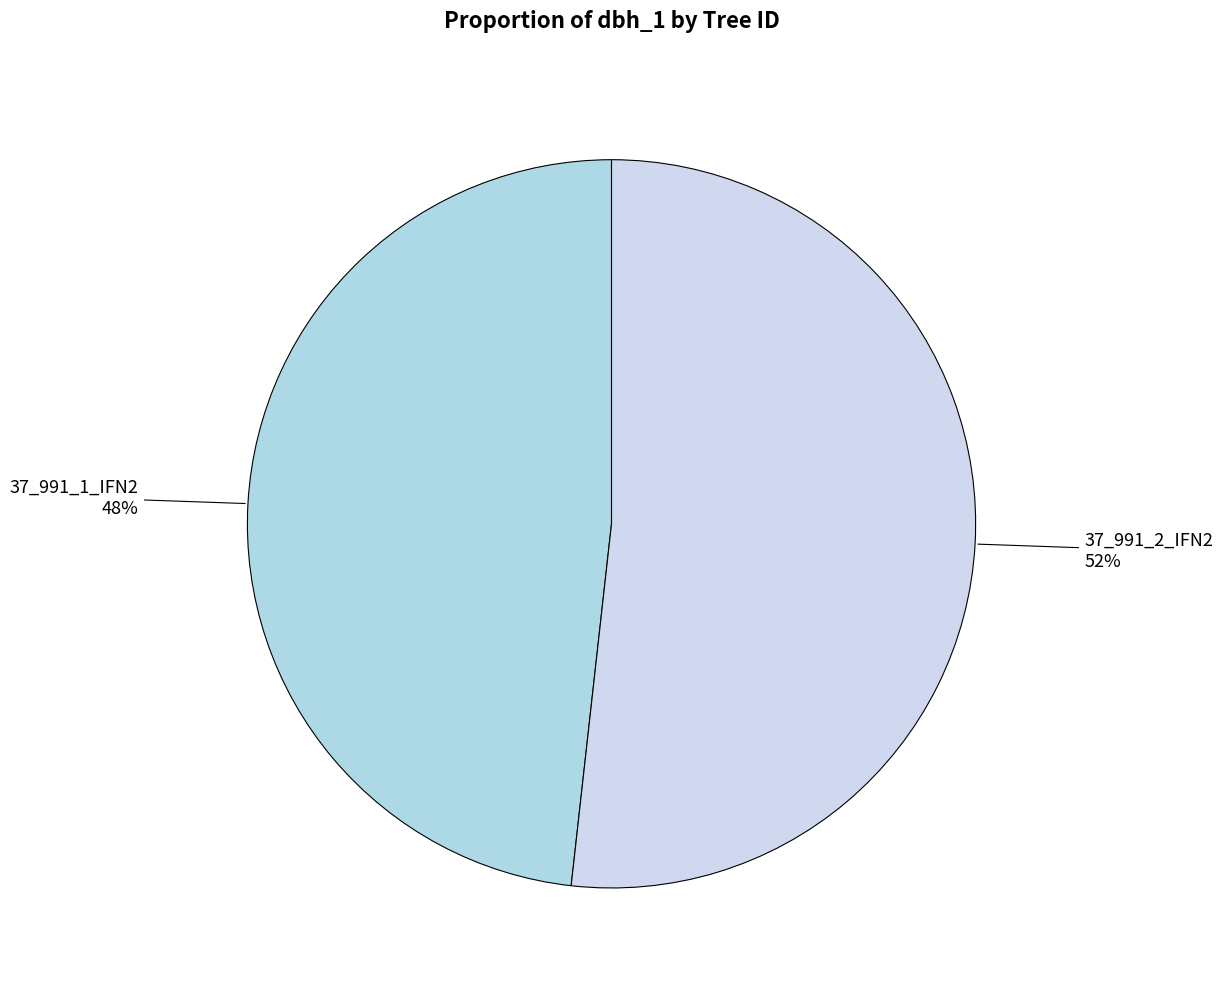

Which has a higher value, 37_991_1_IFN2 or 37_991_2_IFN2?

37_991_2_IFN2